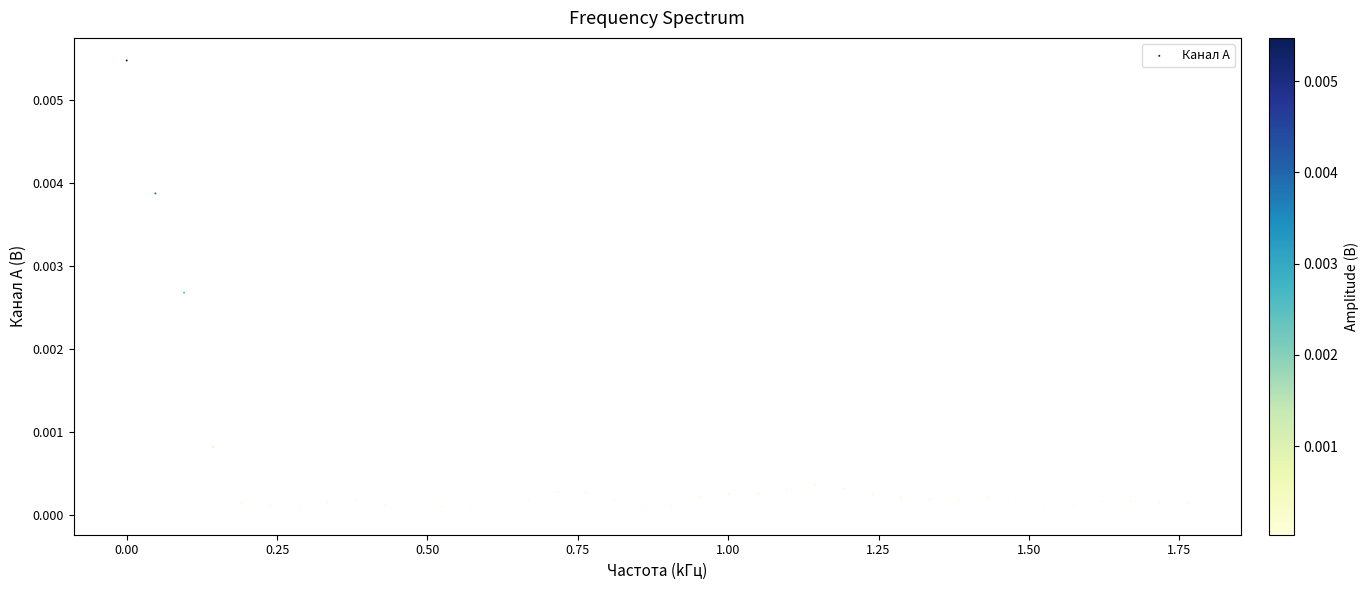

What is the range of X values (max minus min)?

1.8